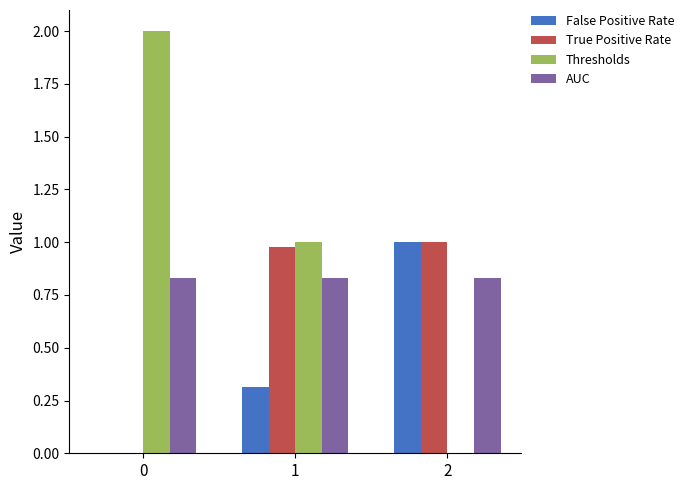

The value of AUC at 1 is 0.3. True or false?

False